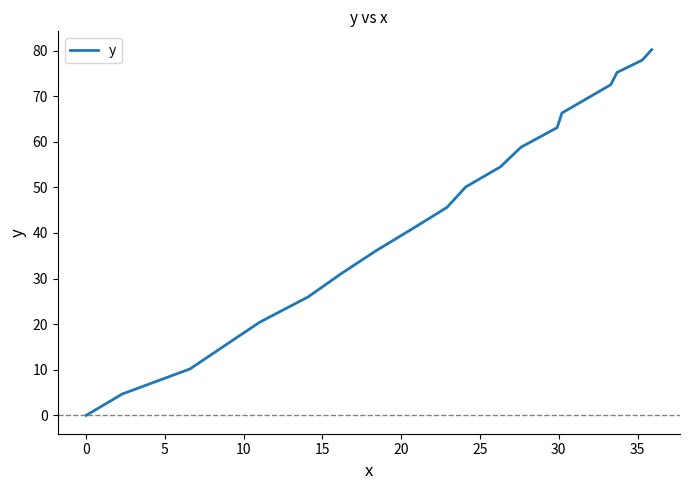

Does the chart display data point markers on the line(s)?

No